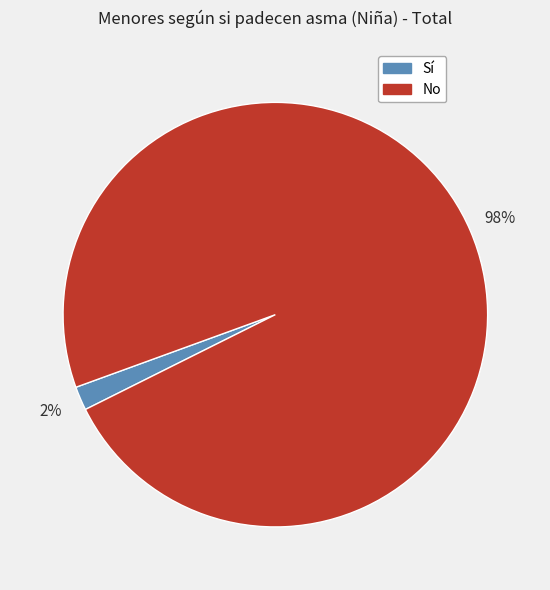

True or false: No accounts for 98% of the total.

True